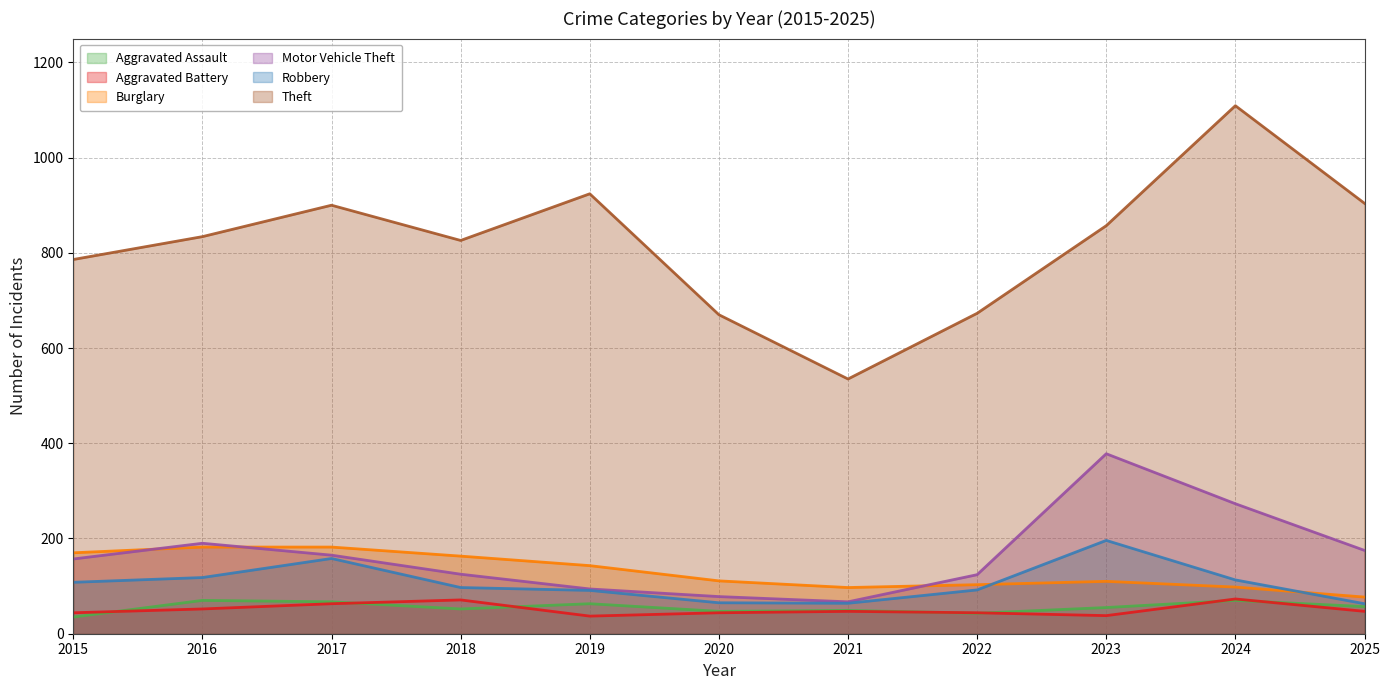

How many data points does each series have?

11